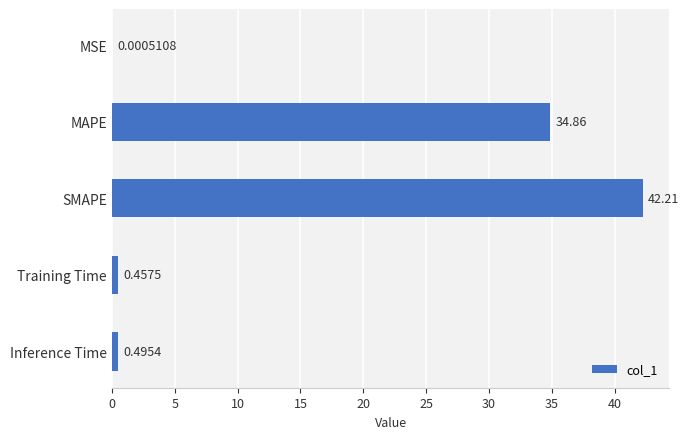

What is the ratio of the value at SMAPE to the value at MAPE?

1.2